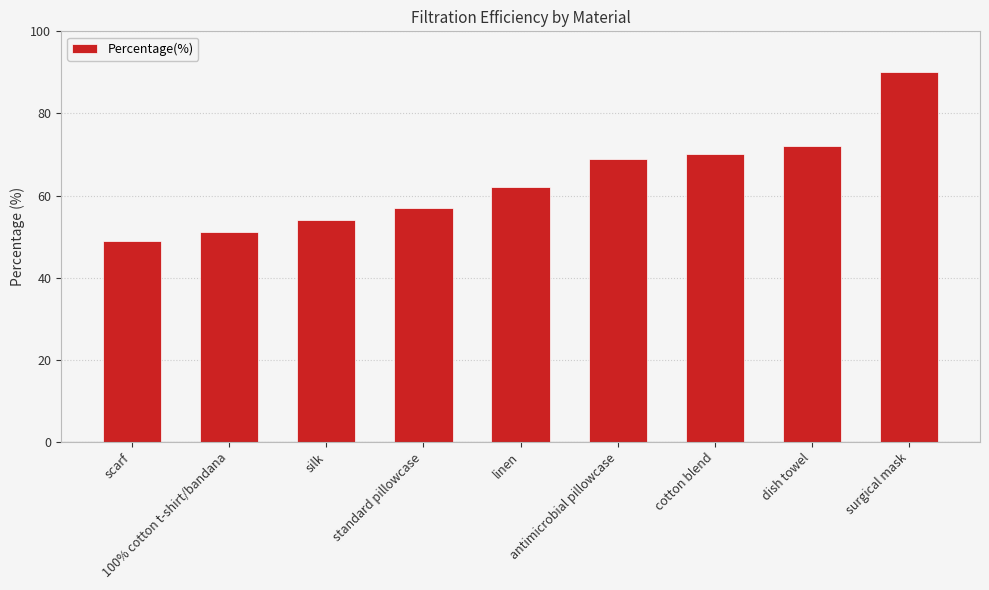

What is the smallest value displayed?

49